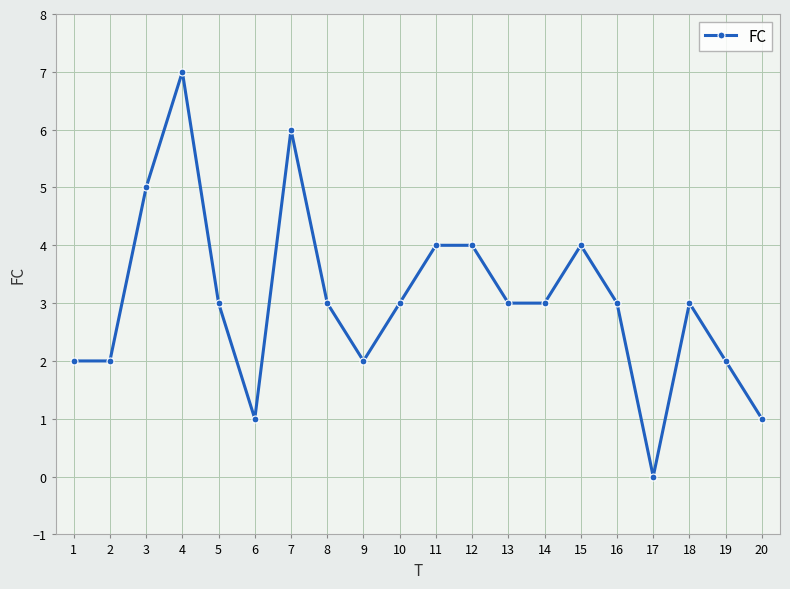

The value at 5 is 5. True or false?

False